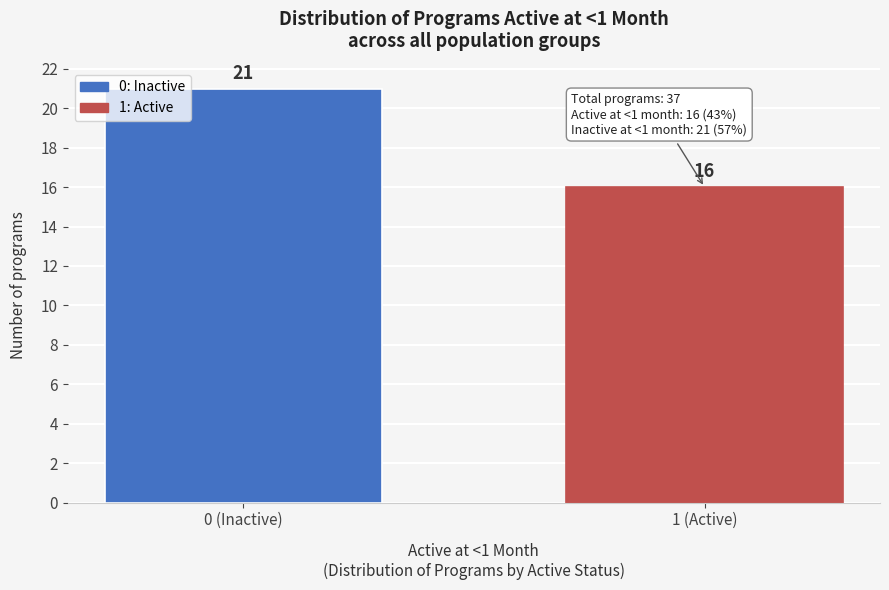

Reading right to left, what are all the values shown in this chart?

1 (Active)=16	0 (Inactive)=21